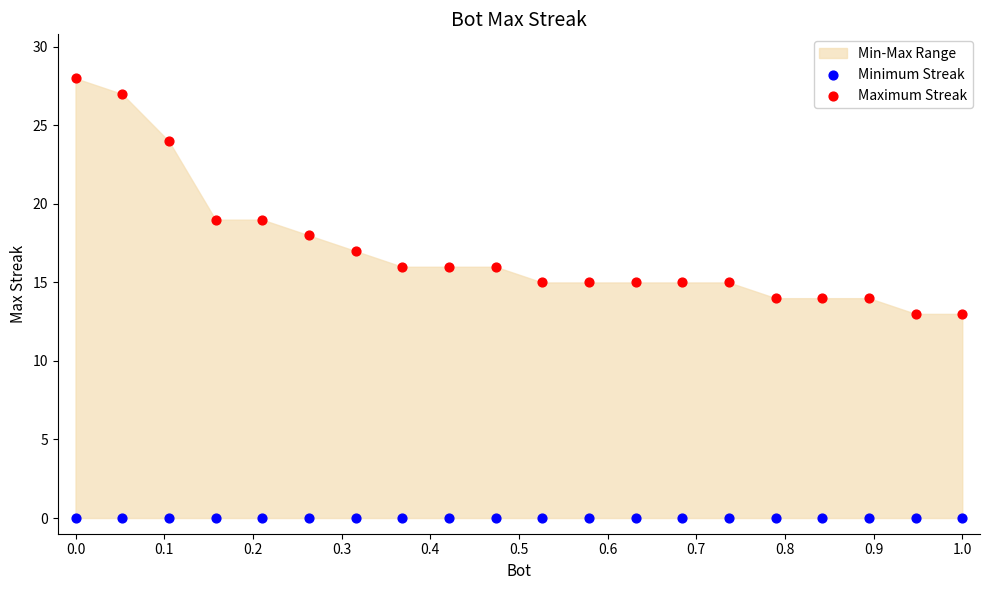

Which series contains the lowest Y value?

Minimum Streak